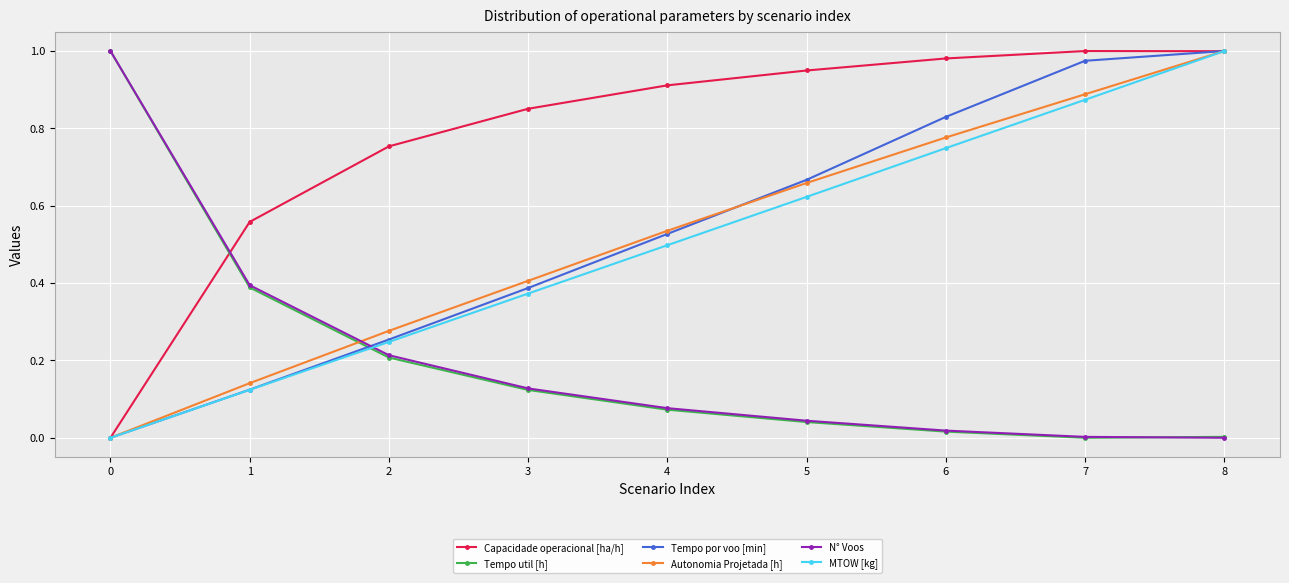

Which category has the highest value in the Tempo por voo [min] series?

8